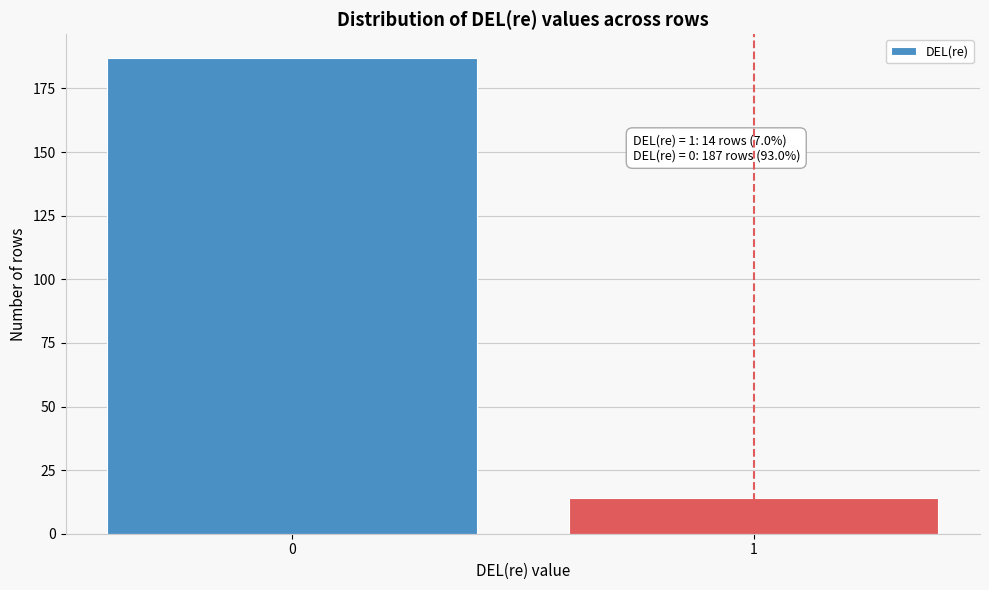

Reading left to right, extract all data points from this chart.

187	14